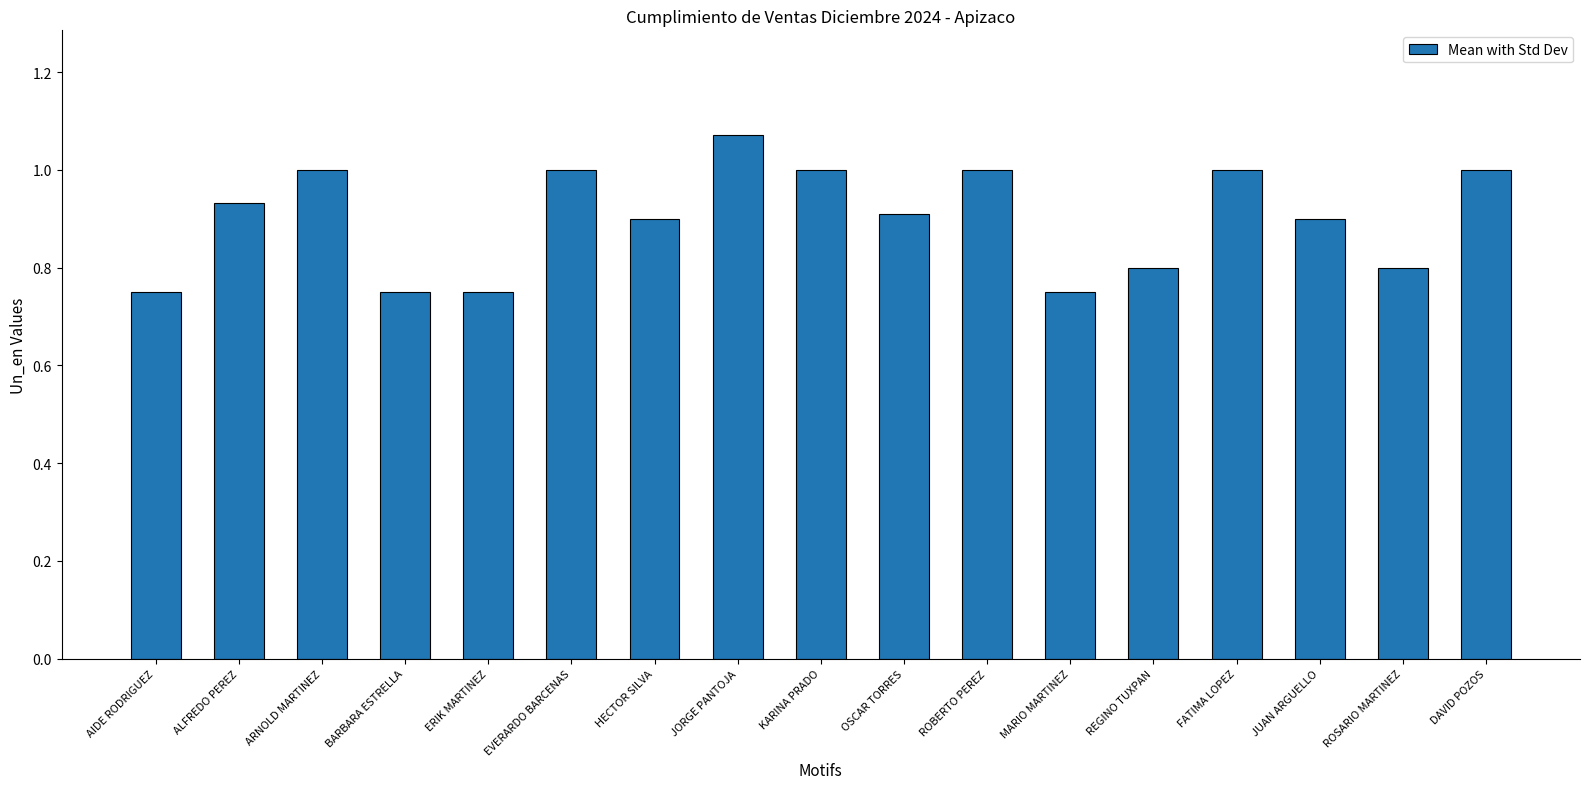

What is the label of the 7th bar from the right?

ROBERTO PEREZ